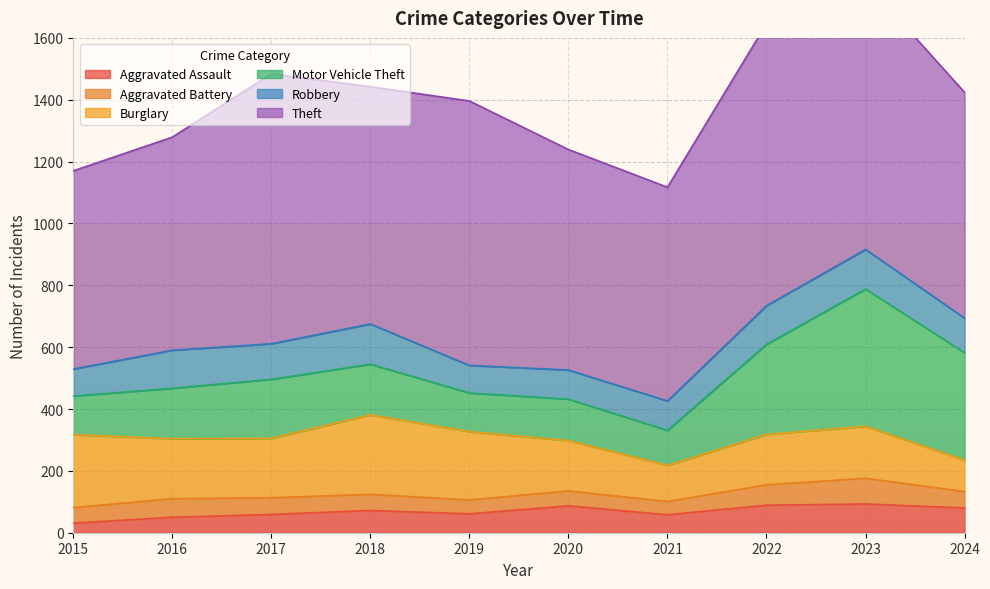

Read the Robbery value at 2017, to the nearest 10.

120